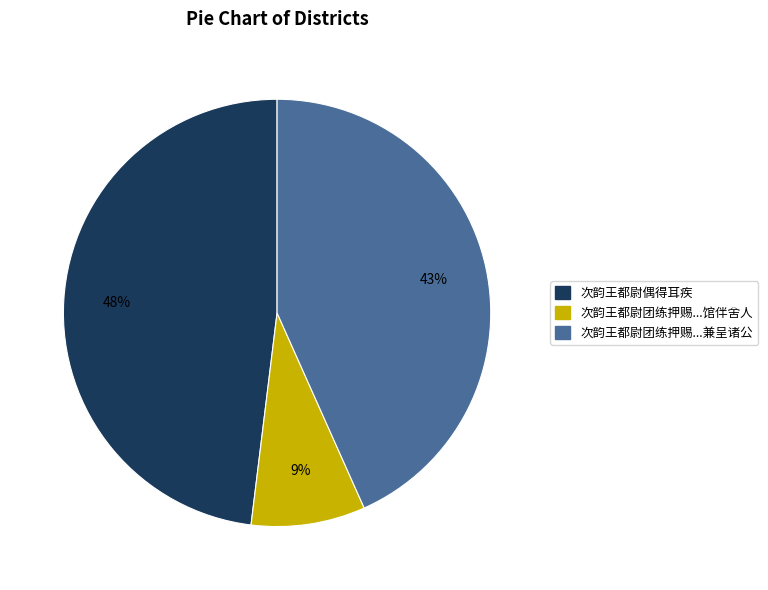

Count the number of slices in the pie.

3